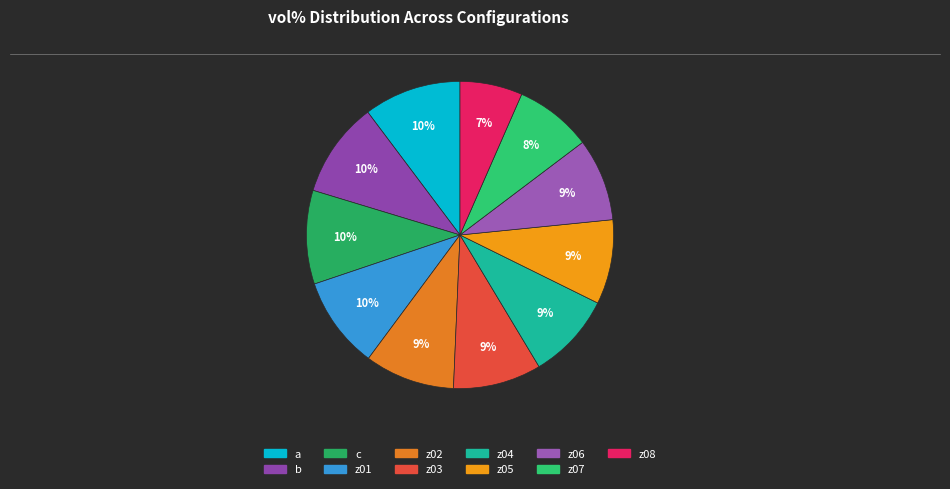

To the nearest percent, what portion does z08 represent?

7%